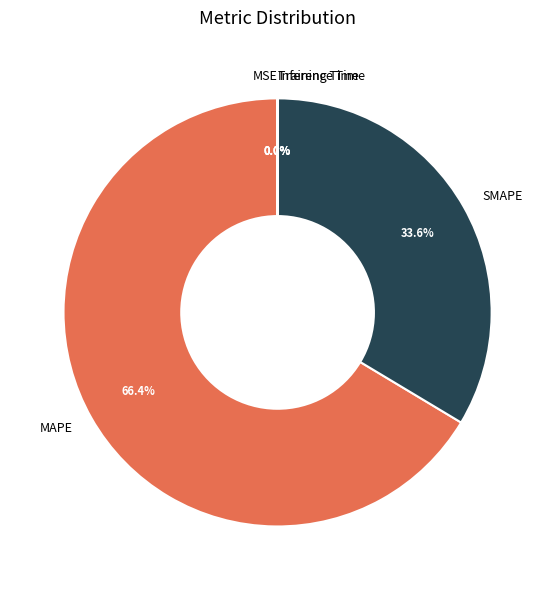

Does any single category account for the majority?

Yes